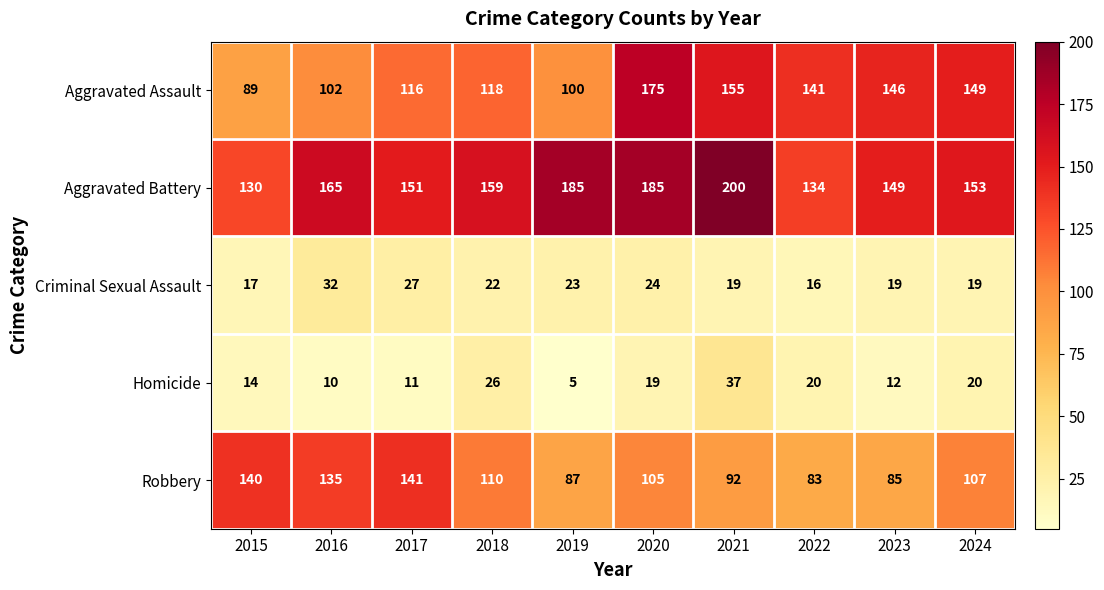

What is the total value across all series at 2015?

390